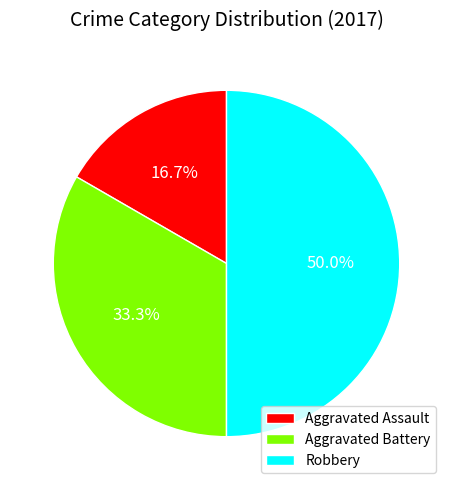

Is it true that Robbery is 50% of the pie?

True